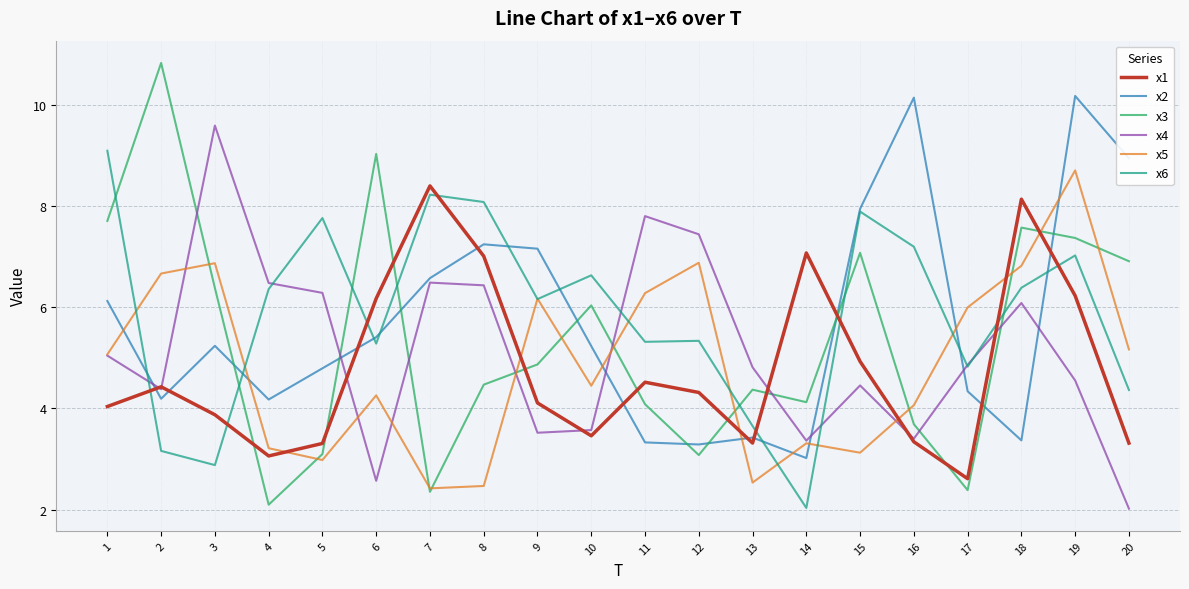

Is this an area chart (filled region under the line)?

No